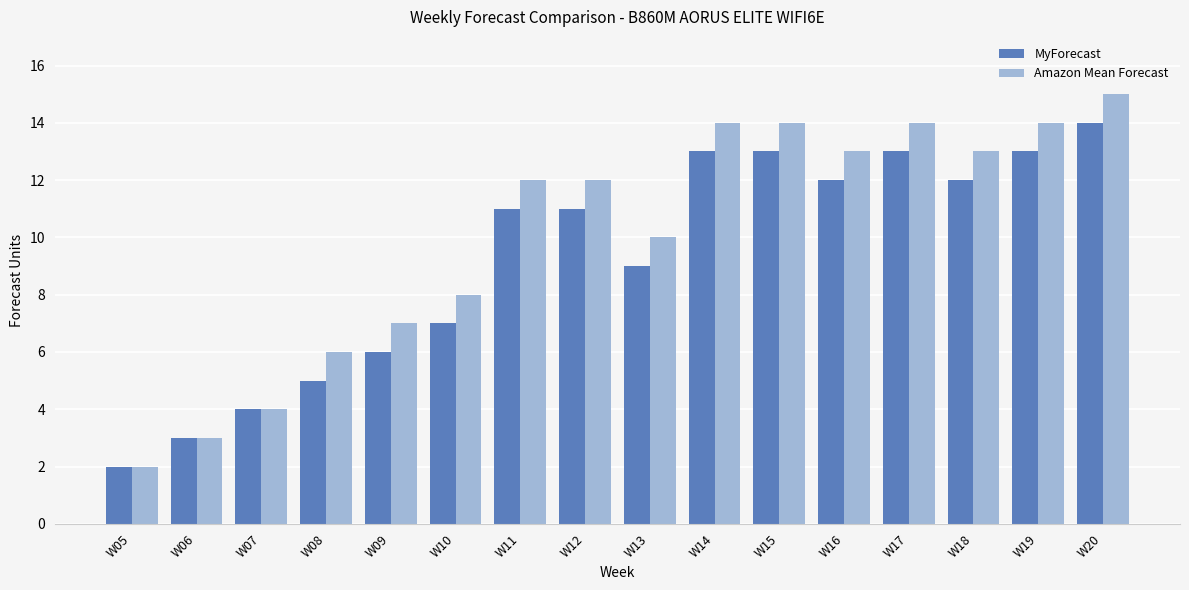

Rank the series by their average value, from lowest to highest.

MyForecast, Amazon Mean Forecast